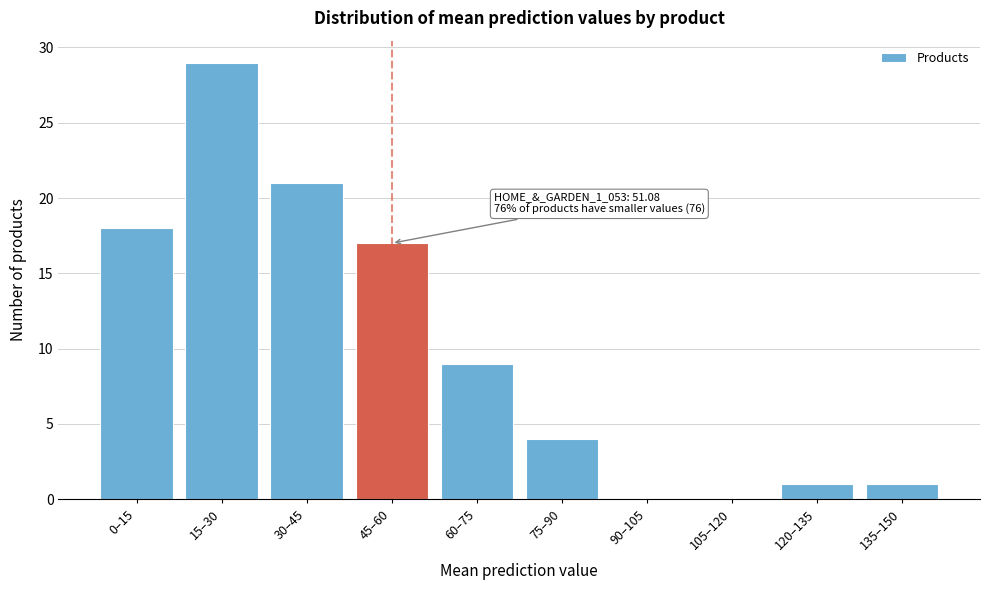

Reading right to left, transcribe all the data shown in this chart.

135–150=1	120–135=1	105–120=0	90–105=0	75–90=4	60–75=9	45–60=17	30–45=21	15–30=29	0–15=18